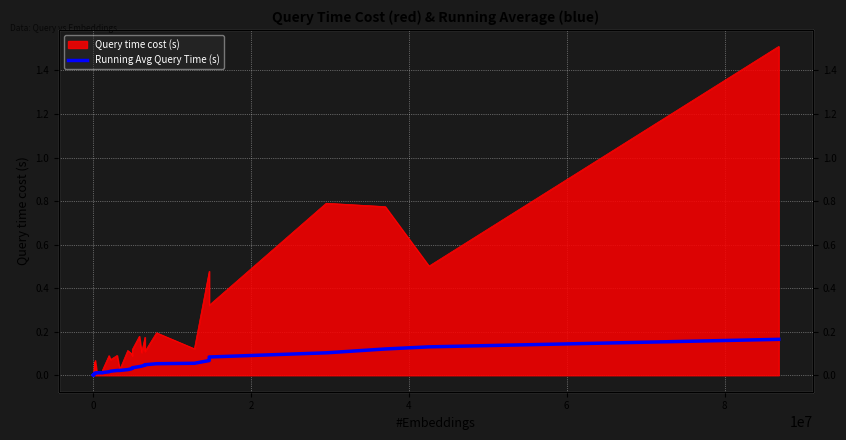

How many categories are shown in the chart?

40